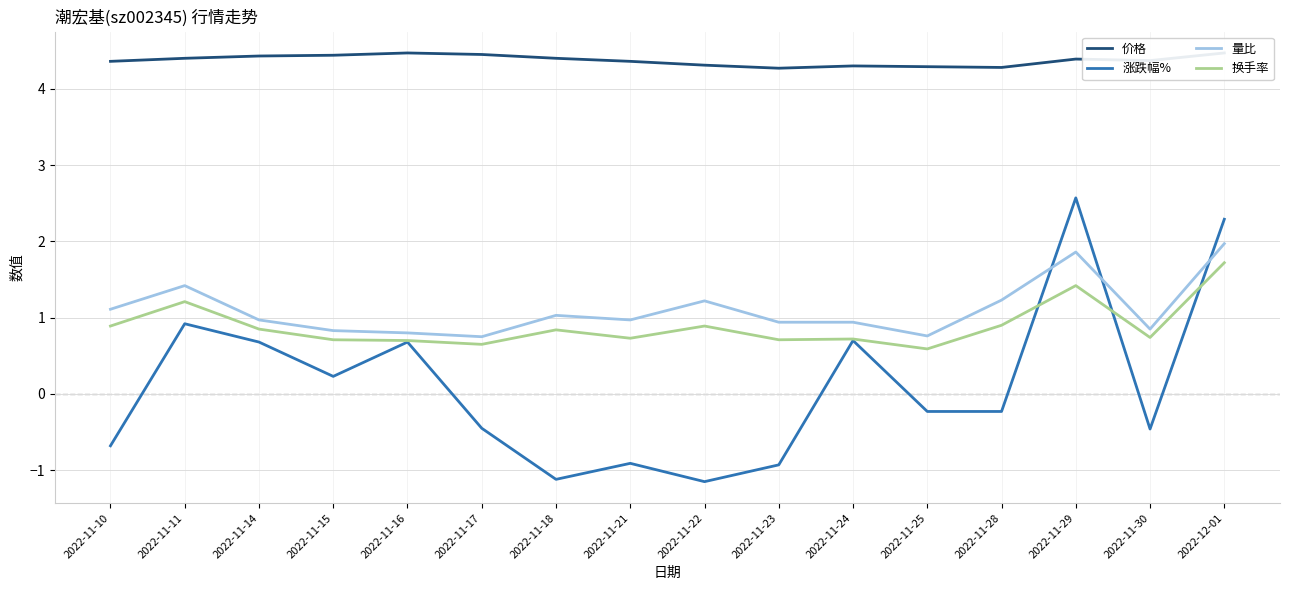

Between which two adjacent categories do 涨跌幅% and 量比 first intersect?

2022-11-28 and 2022-11-29